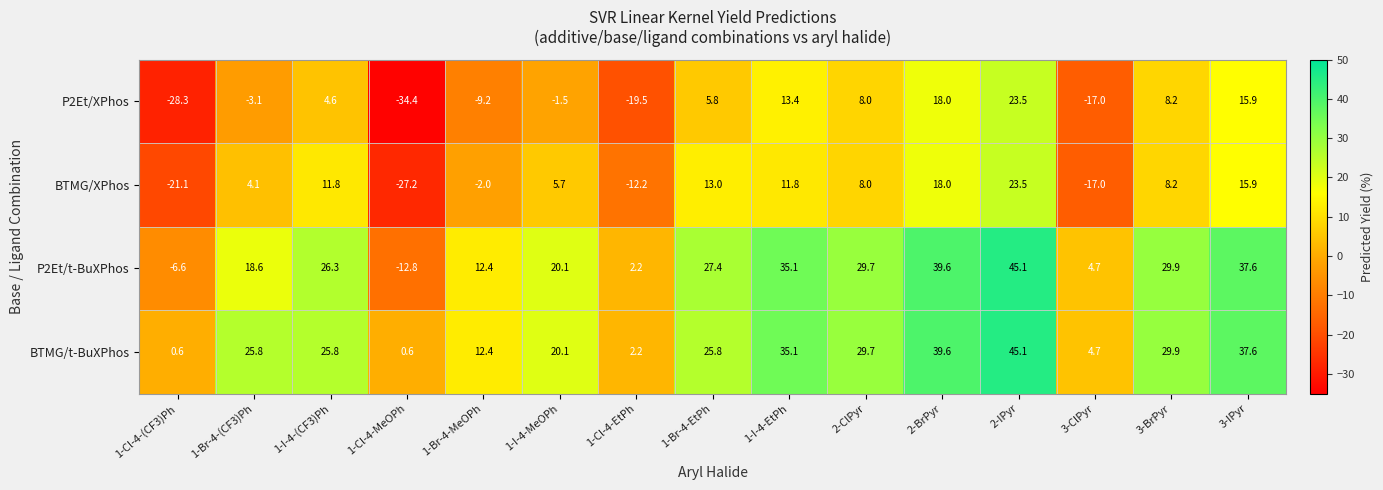

At 1-I-4-(CF3)Ph, list the series in order from largest to smallest.

P2Et/t-BuXPhos, BTMG/t-BuXPhos, BTMG/XPhos, P2Et/XPhos